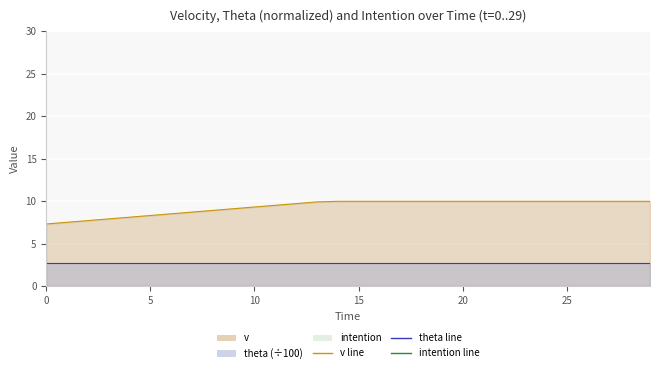

Reading right to left, what are all the values shown in this chart?

v line: 10.0	10.0	10.0	10.0	10.0	10.0	10.0	10.0	10.0	10.0	10.0	10.0	10.0	10.0	10.0	10.0	9.9	9.7	9.5	9.3	9.1	8.9	8.7	8.5	8.3	8.1	7.9	7.7	7.5	7.3
theta line: 2.7	2.7	2.7	2.7	2.7	2.7	2.7	2.7	2.7	2.7	2.7	2.7	2.7	2.7	2.7	2.7	2.7	2.7	2.7	2.7	2.7	2.7	2.7	2.7	2.7	2.7	2.7	2.7	2.7	2.7
intention line: 0.0	0.0	0.0	0.0	0.0	0.0	0.0	0.0	0.0	0.0	0.0	0.0	0.0	0.0	0.0	0.0	0.0	0.0	0.0	0.0	0.0	0.0	0.0	0.0	0.0	0.0	0.0	0.0	0.0	0.0